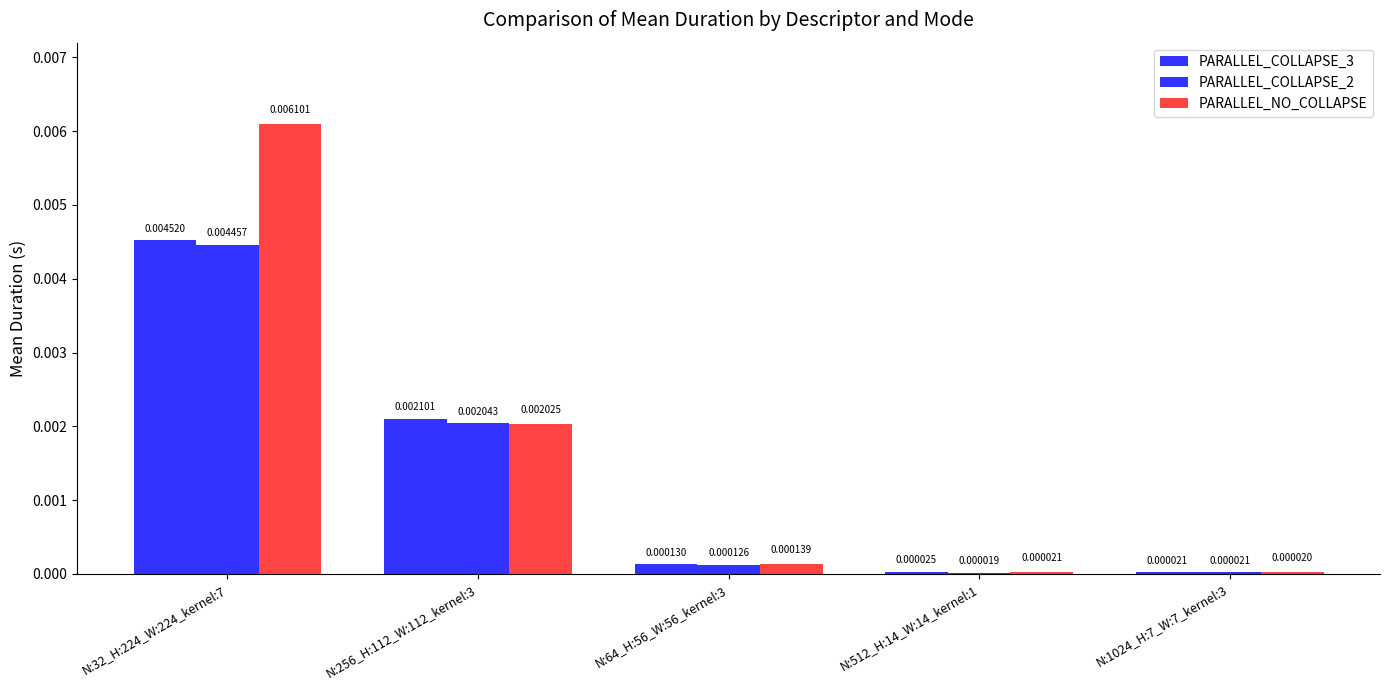

Which category has the lowest value across all series?

N:512_H:14_W:14_kernel:1